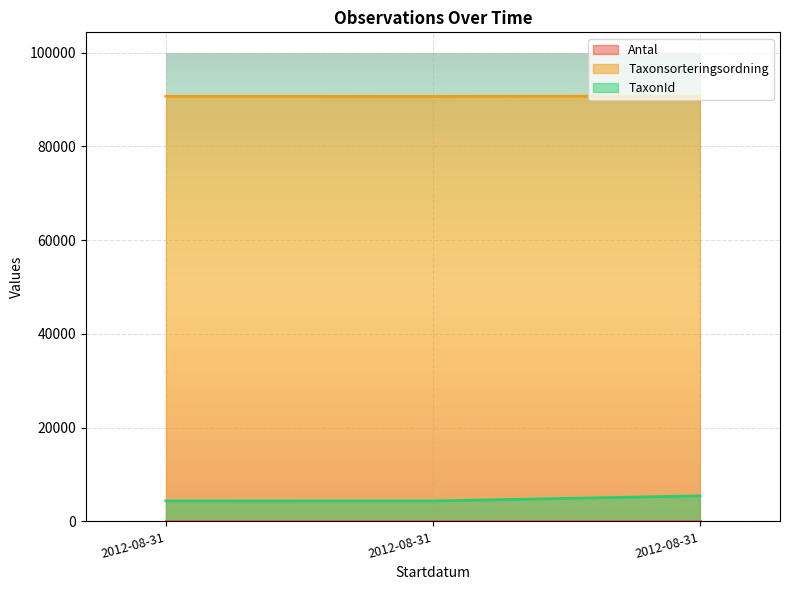

What is the difference between the maximum and minimum values in the TaxonId series?

1088